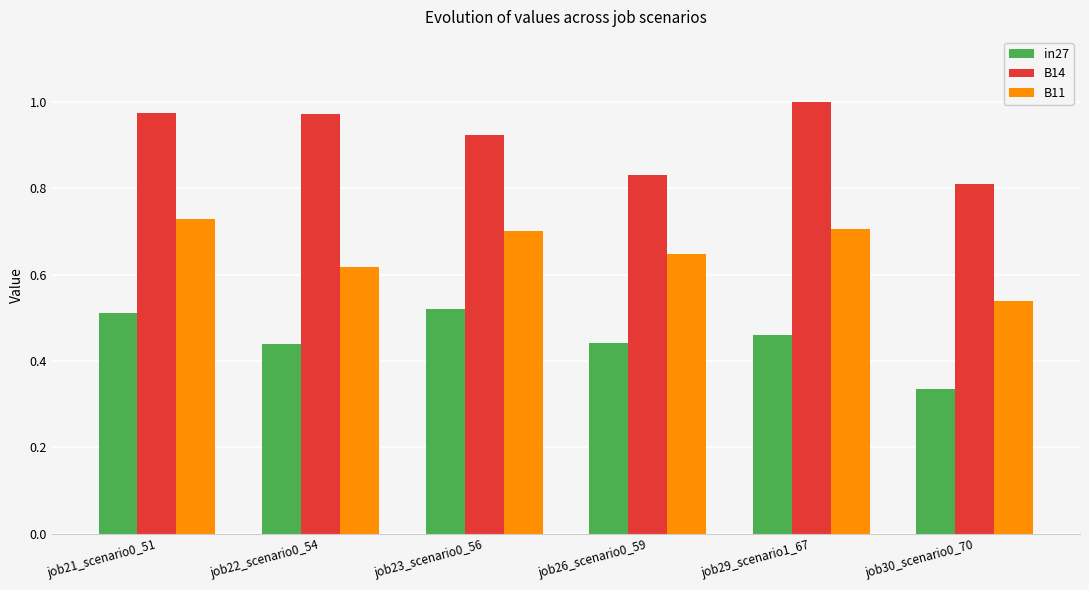

Which series has the largest total across all categories?

B14